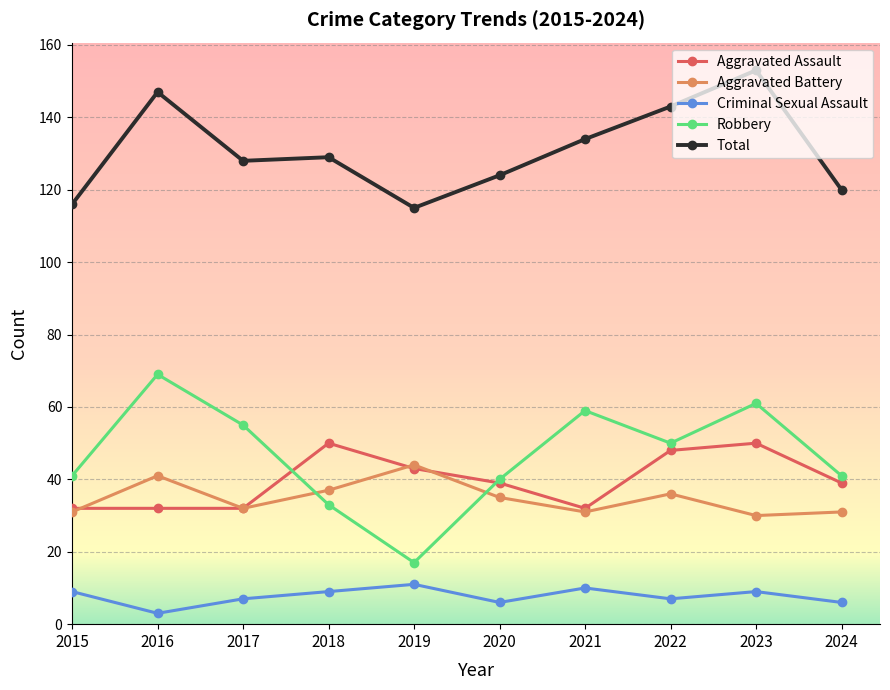

What is the difference between the Aggravated Assault values at 2018 and 2015?

18